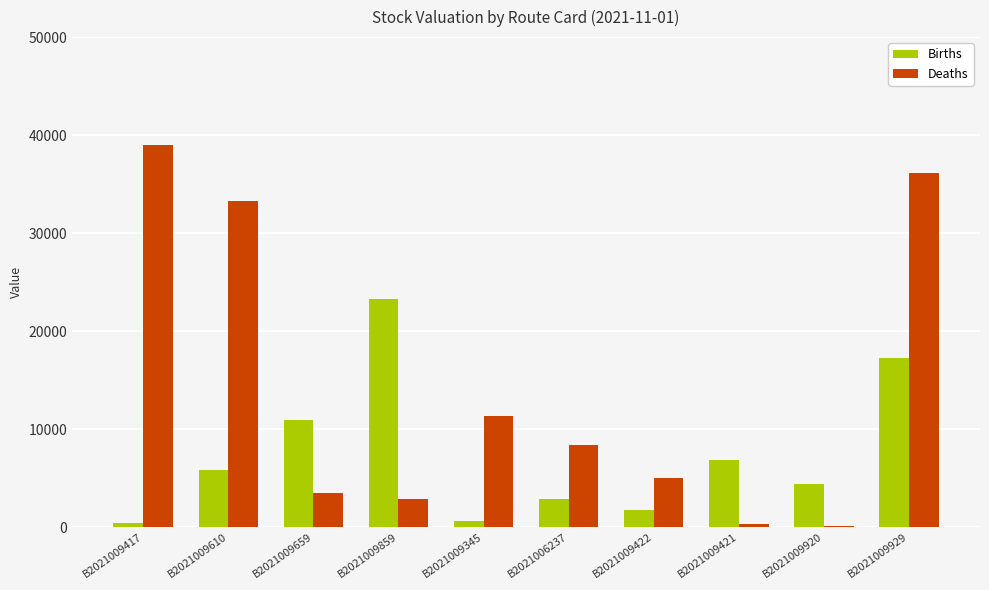

Are the bars horizontal?

No